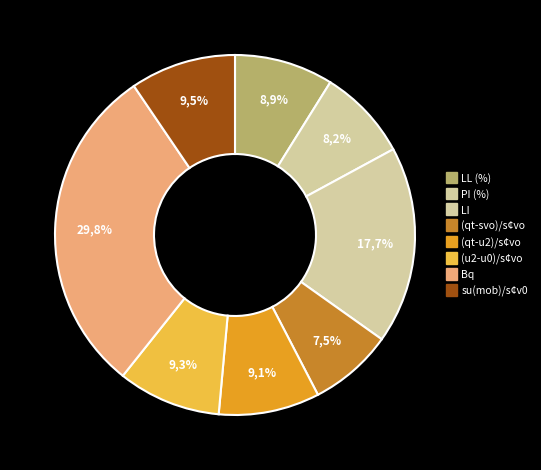

What percentage do LL (%) and PI (%) together represent?

17.1%